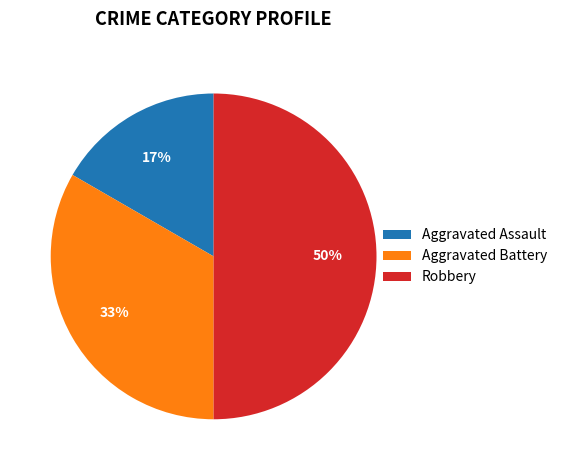

To the nearest percent, what portion does Robbery represent?

50%